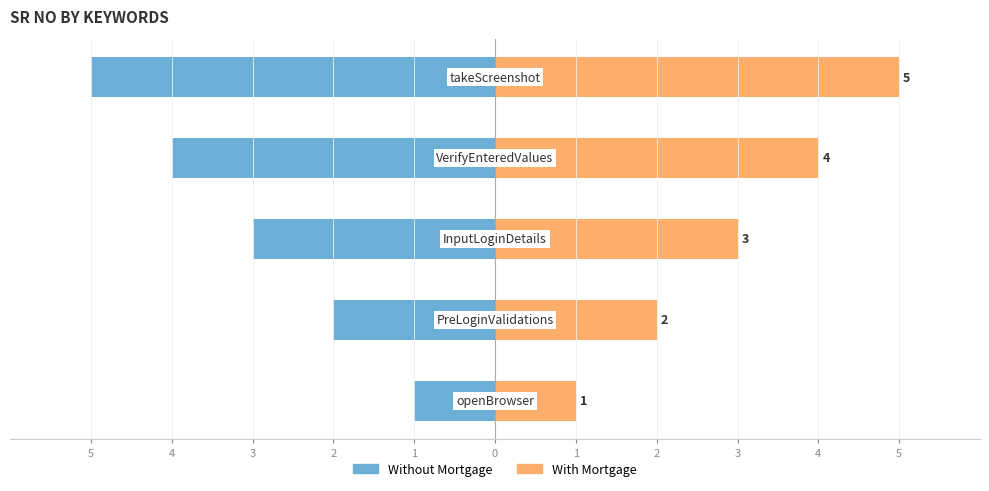

Count the Sr No (Left) values in the range -4 to -2.

3